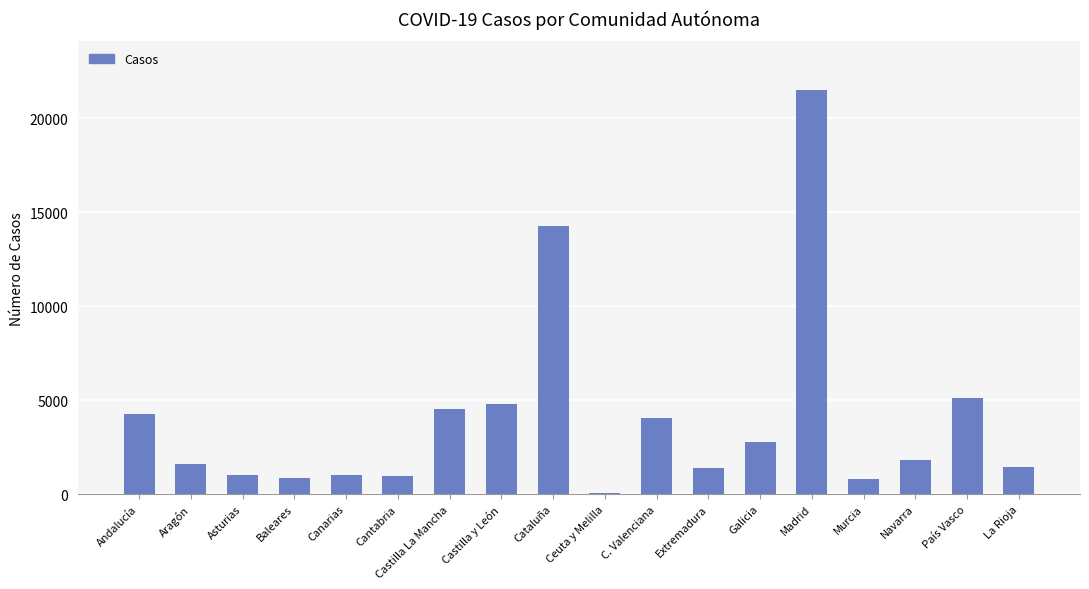

What is the maximum value shown in the chart?

21520